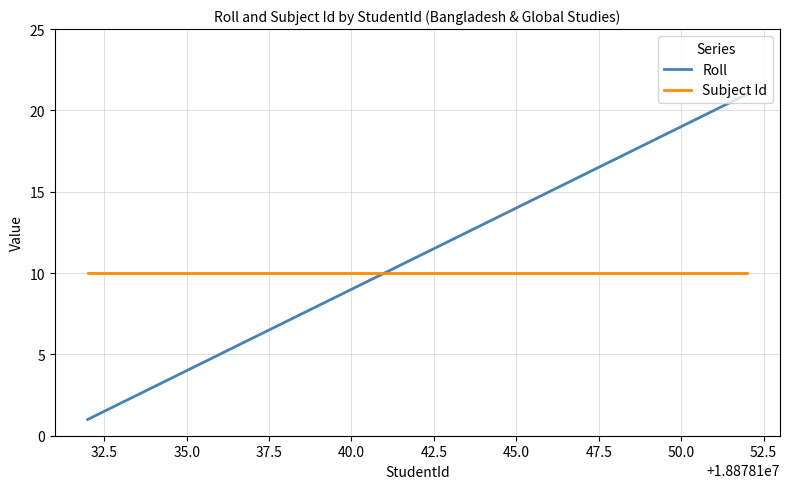

Does the chart display data point markers on the line(s)?

No